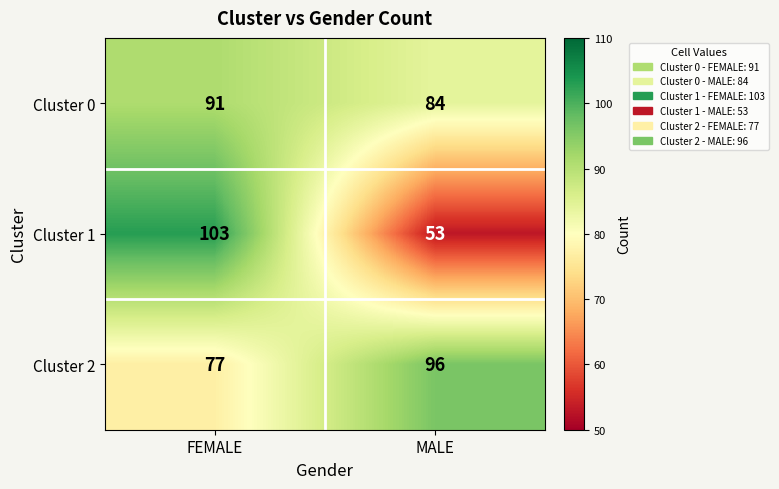

What is the difference between the highest and lowest values at MALE?

43